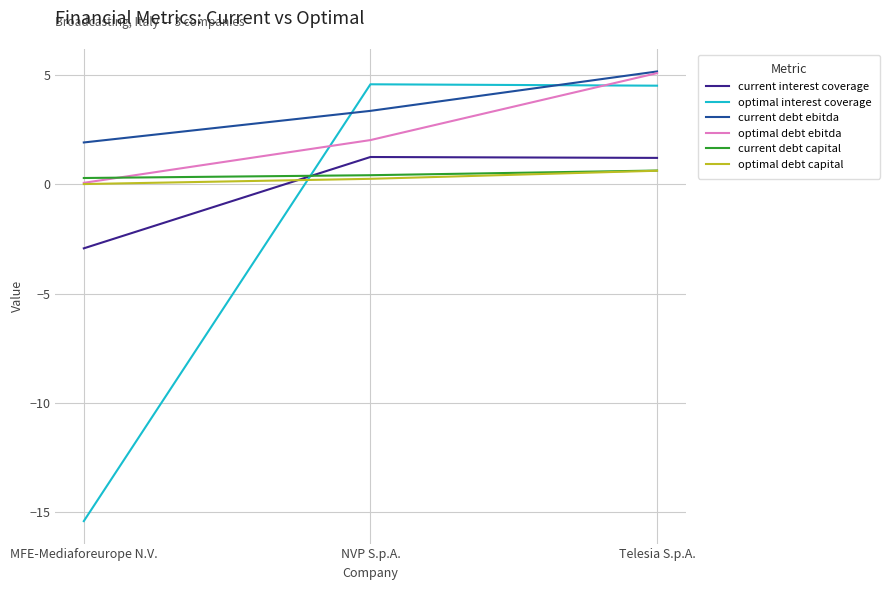

What are all the series names shown in the legend?

current interest coverage, optimal interest coverage, current debt ebitda, optimal debt ebitda, current debt capital, optimal debt capital